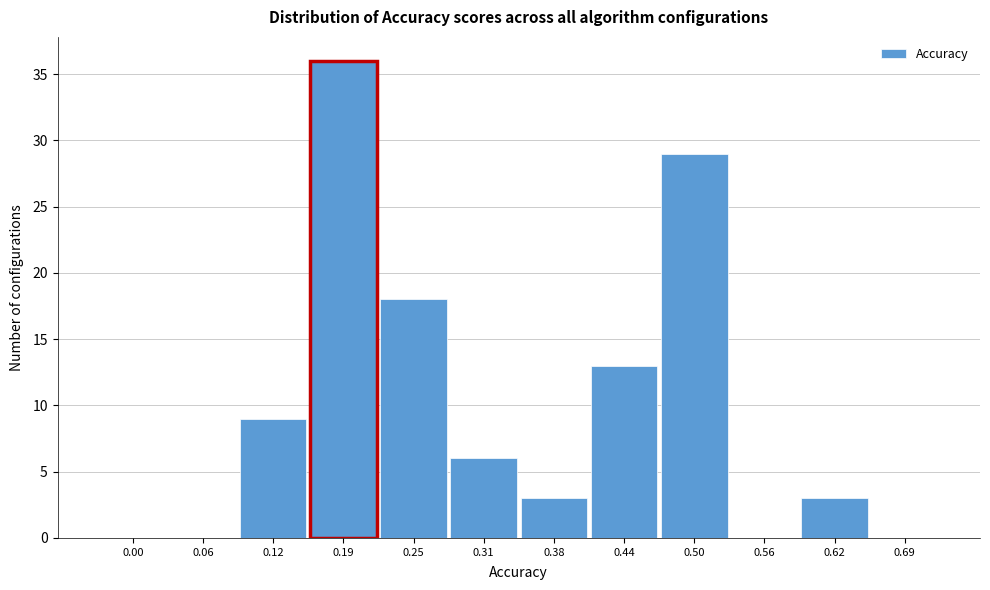

Reading left to right, transcribe all the data shown in this chart.

0.00=0	0.06=0	0.12=9	0.19=36	0.25=18	0.31=6	0.38=3	0.44=13	0.50=29	0.56=0	0.62=3	0.69=0